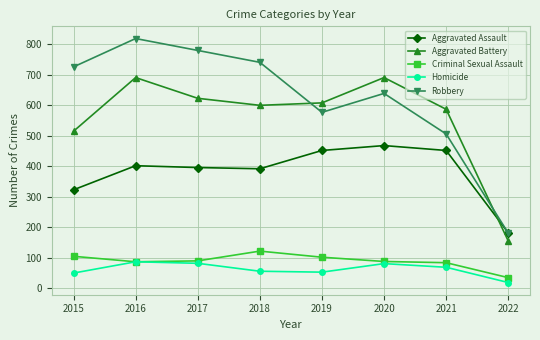

Which series has the widest spread of values?

Robbery